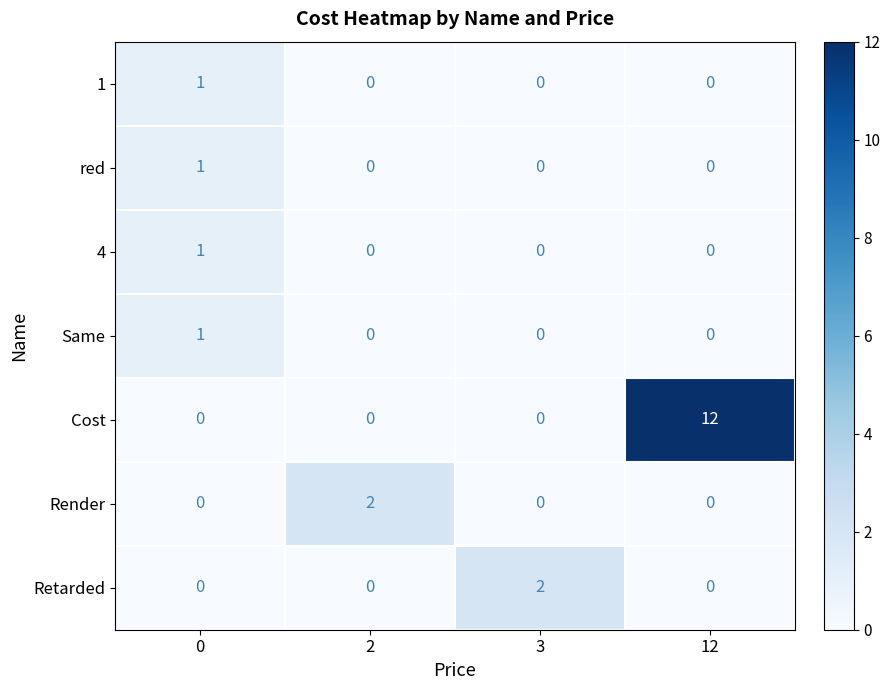

Which category has the highest value across all series?

12